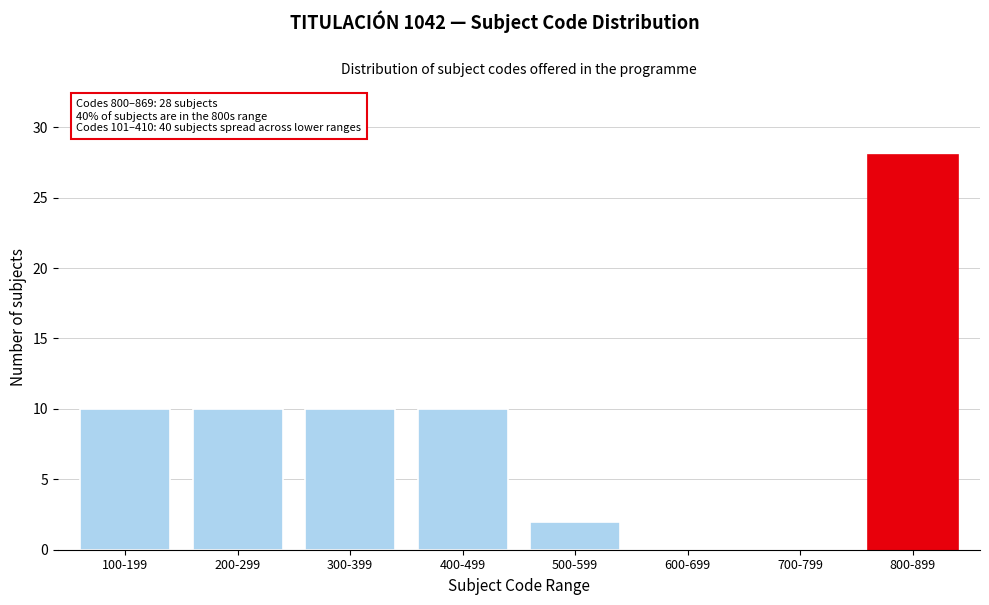

Reading left to right, what are all the values shown in this chart?

100-199=10	200-299=10	300-399=10	400-499=10	500-599=2	600-699=0	700-799=0	800-899=28